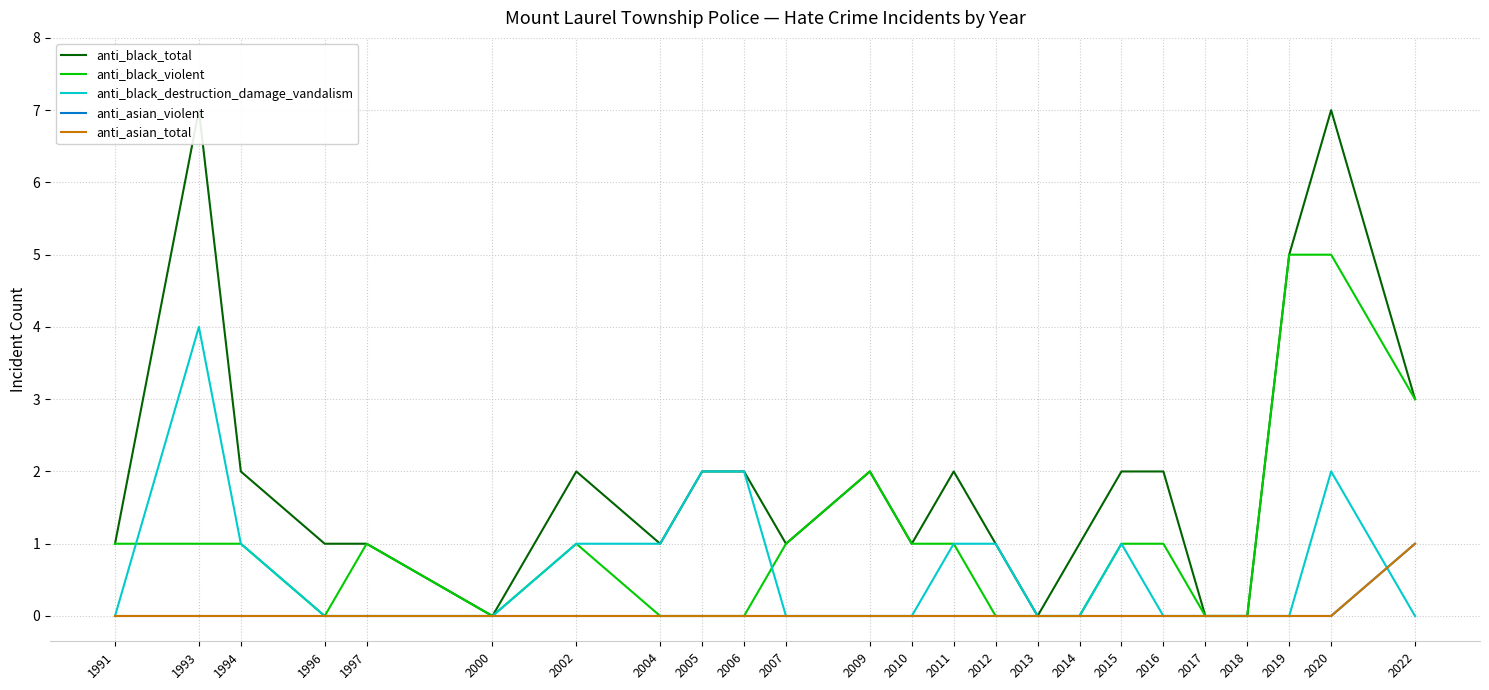

What is the value of the anti_black_total point at the 2nd from the left?

7